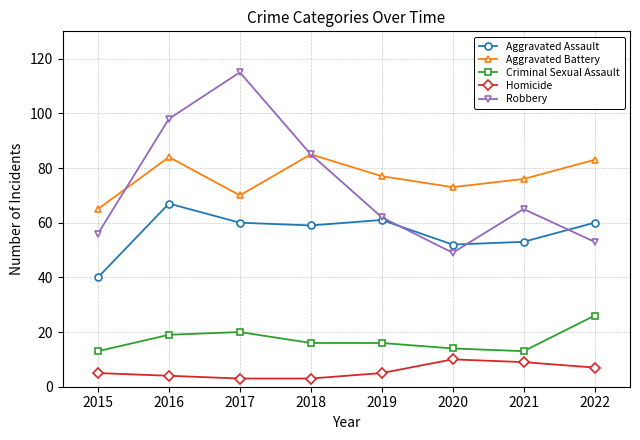

What is the difference between the Criminal Sexual Assault values at 2018 and 2020?

2